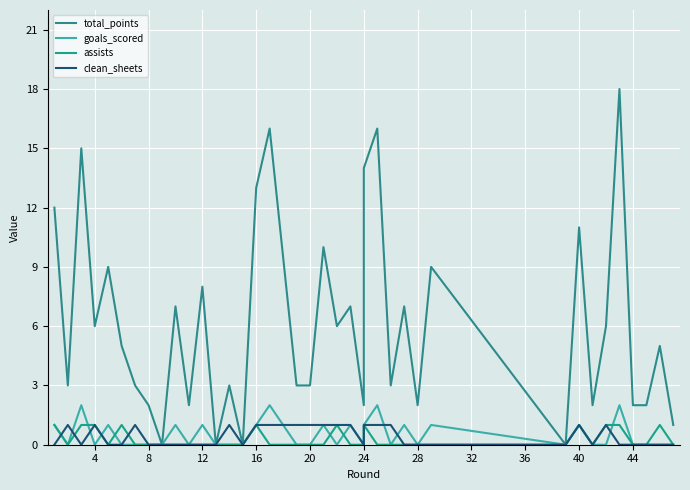

Reading left to right, list all the values displayed in this chart.

total_points: 12	3	15	6	9	5	3	2	0	7	2	8	0	3	0	13	16	3	3	10	6	7	2	14	16	3	7	2	9	0	11	2	6	18	2	2	5	1
goals_scored: 1	0	2	0	1	0	0	0	0	1	0	1	0	0	0	1	2	0	0	1	0	1	0	1	2	0	1	0	1	0	1	0	0	2	0	0	0	0
assists: 1	0	1	1	0	1	0	0	0	0	0	0	0	0	0	1	0	0	0	0	1	0	0	1	0	0	0	0	0	0	1	0	1	1	0	0	1	0
clean_sheets: 0	1	0	1	0	0	1	0	0	0	0	0	0	1	0	1	1	1	1	1	1	1	0	1	1	1	0	0	0	0	1	0	1	0	0	0	0	0